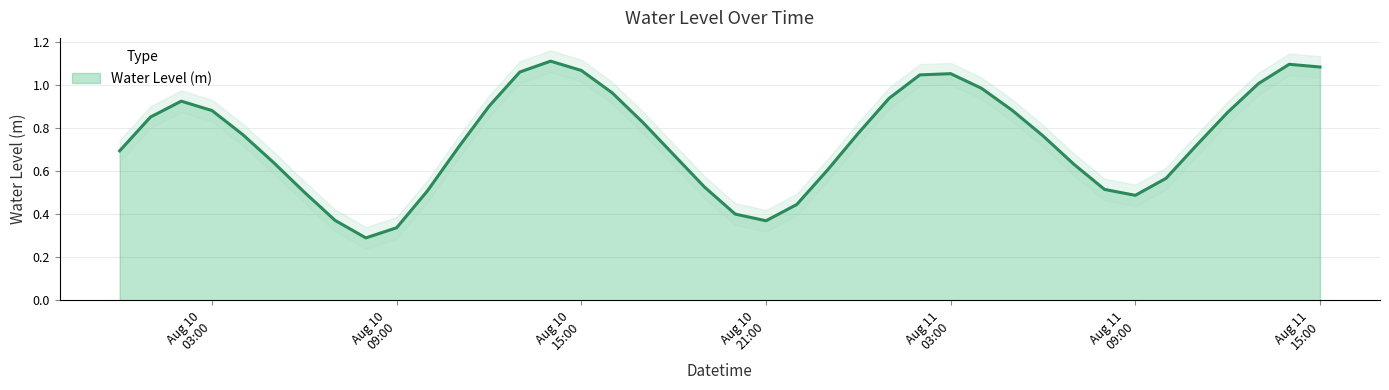

Reading left to right, extract all data points from this chart.

0.7	0.9	0.9	0.9	0.8	0.6	0.5	0.4	0.3	0.3	0.5	0.7	0.9	1.1	1.1	1.1	1.0	0.8	0.7	0.5	0.4	0.4	0.4	0.6	0.8	0.9	1.0	1.1	1.0	0.9	0.8	0.6	0.5	0.5	0.6	0.7	0.9	1.0	1.1	1.1